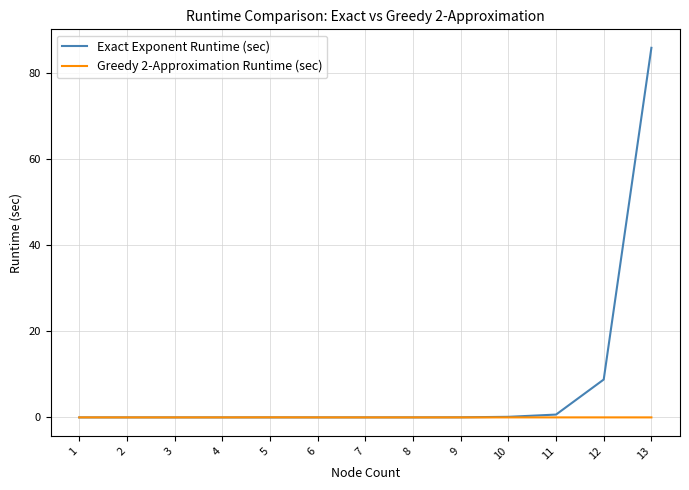

How many lines are shown in the chart?

2